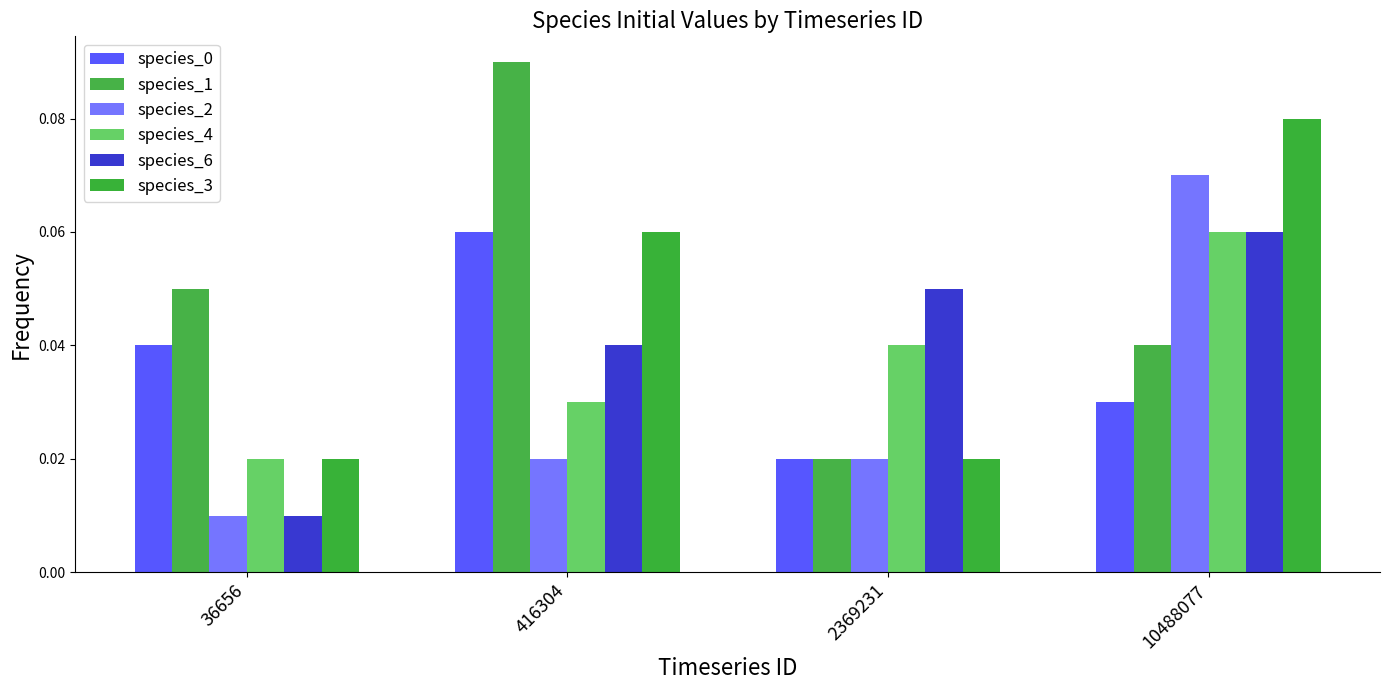

The value of species_2 at 2369231 is 0.0. True or false?

True